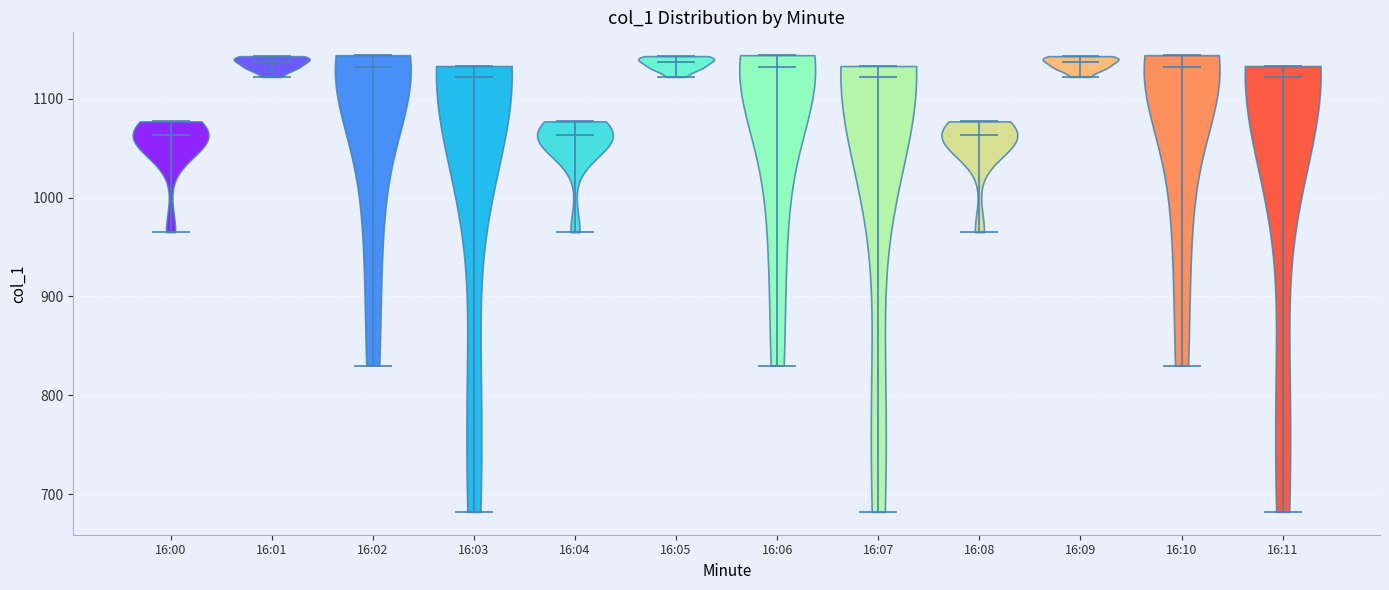

What is the lowest point the violin for 16:09 reaches on the y-axis? The values are not printed on the chart, so give them approximately, as read against the axis.

1120